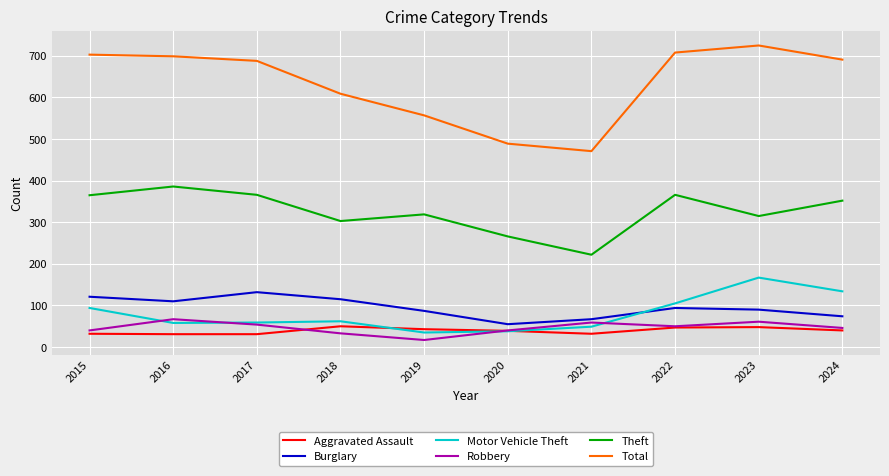

What is the greatest value displayed?

725